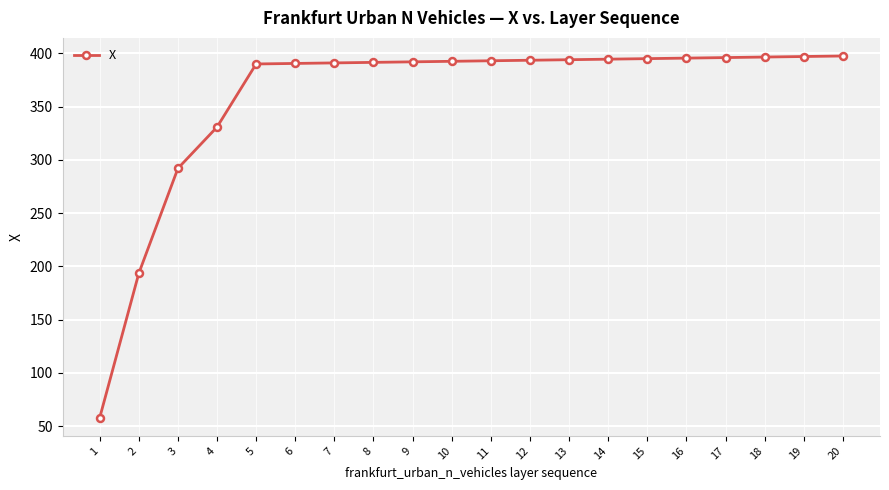

What is the change in value from 12 to 16?

+2.0